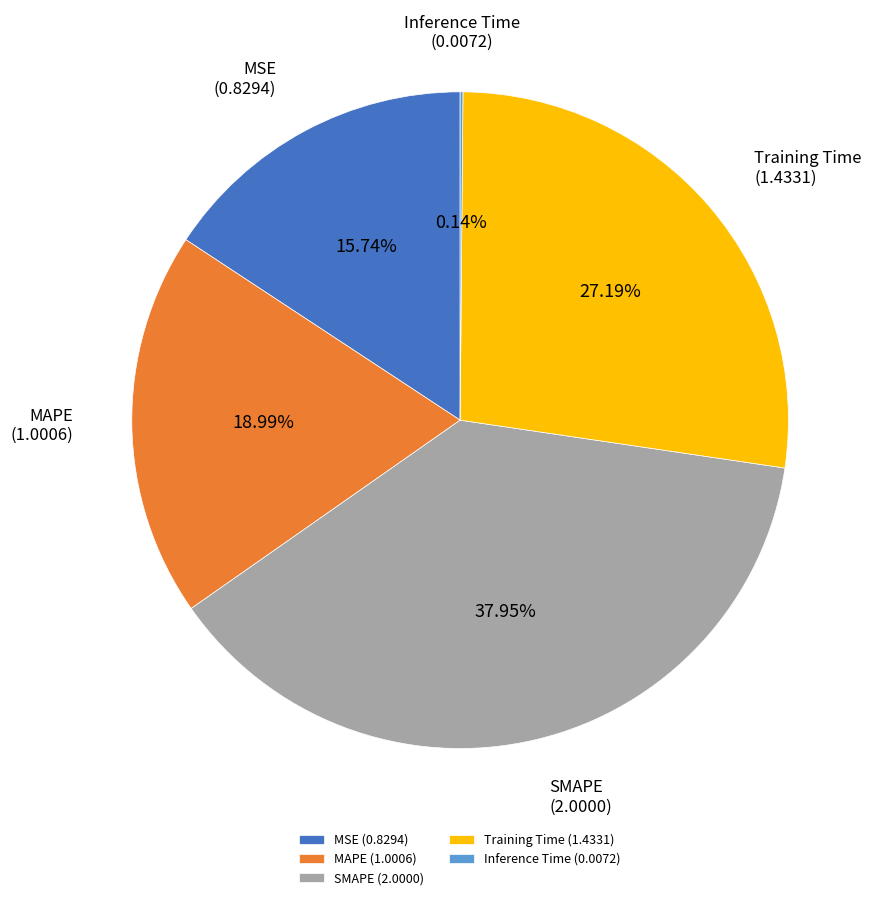

True or false: MSE accounts for 22% of the total.

False